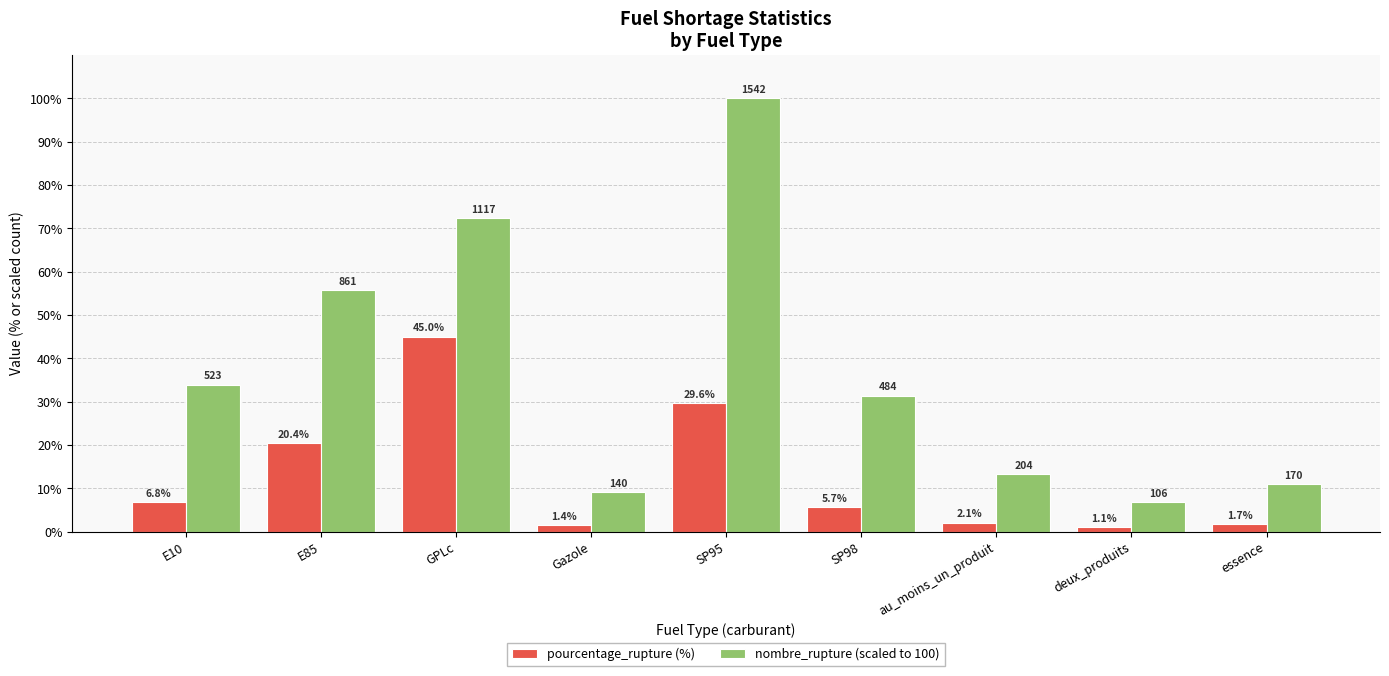

What is the label of the 4th bar from the right?

SP98